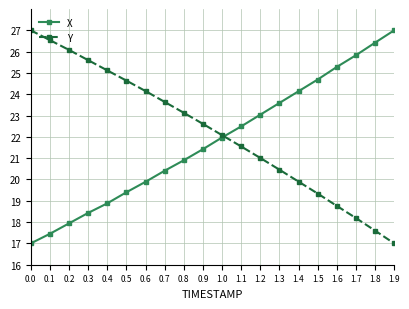

What is the value of the Y point at the 2nd from the left?

26.5